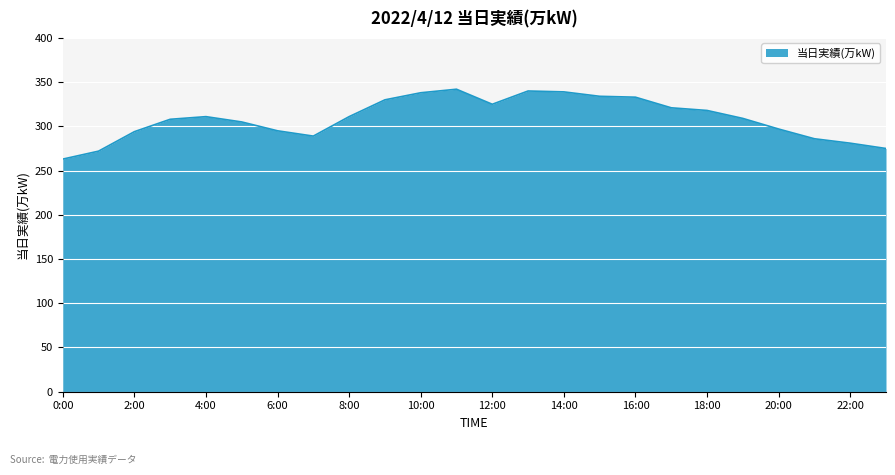

What is the greatest value displayed?

342